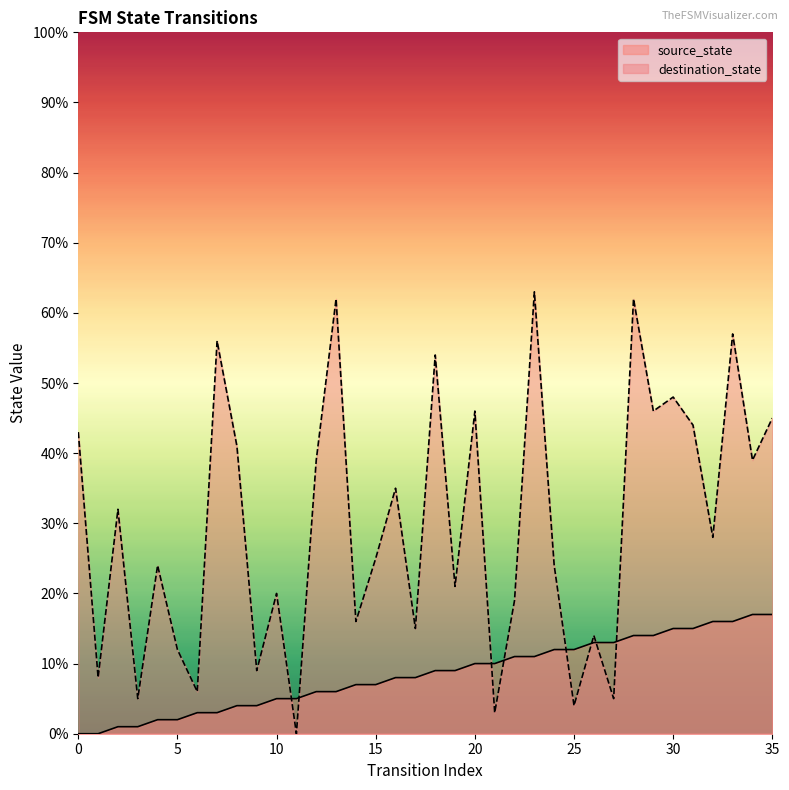

Rank the series by their maximum value, from highest to lowest.

destination_state, source_state